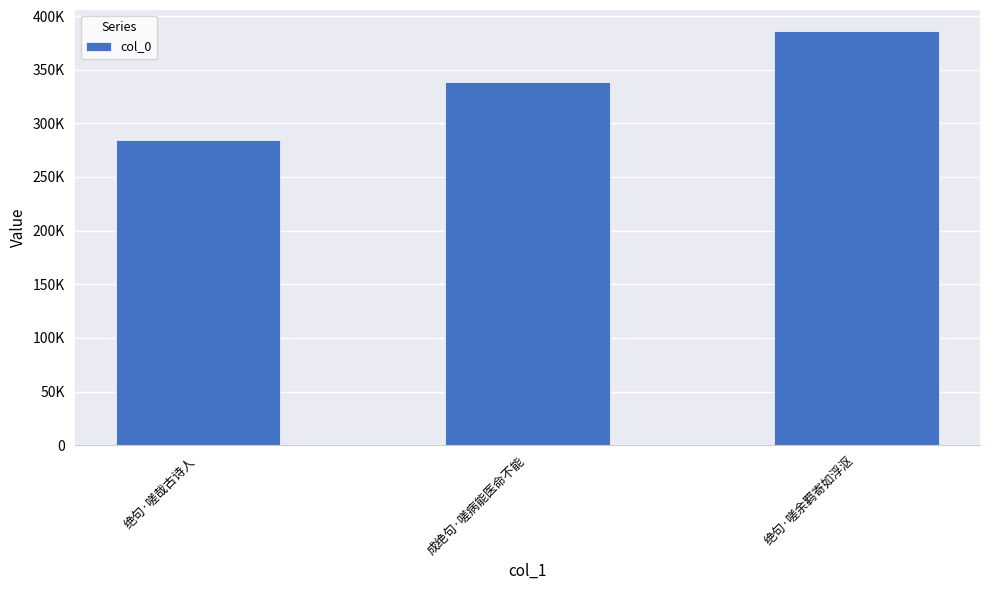

Are the bars horizontal?

No